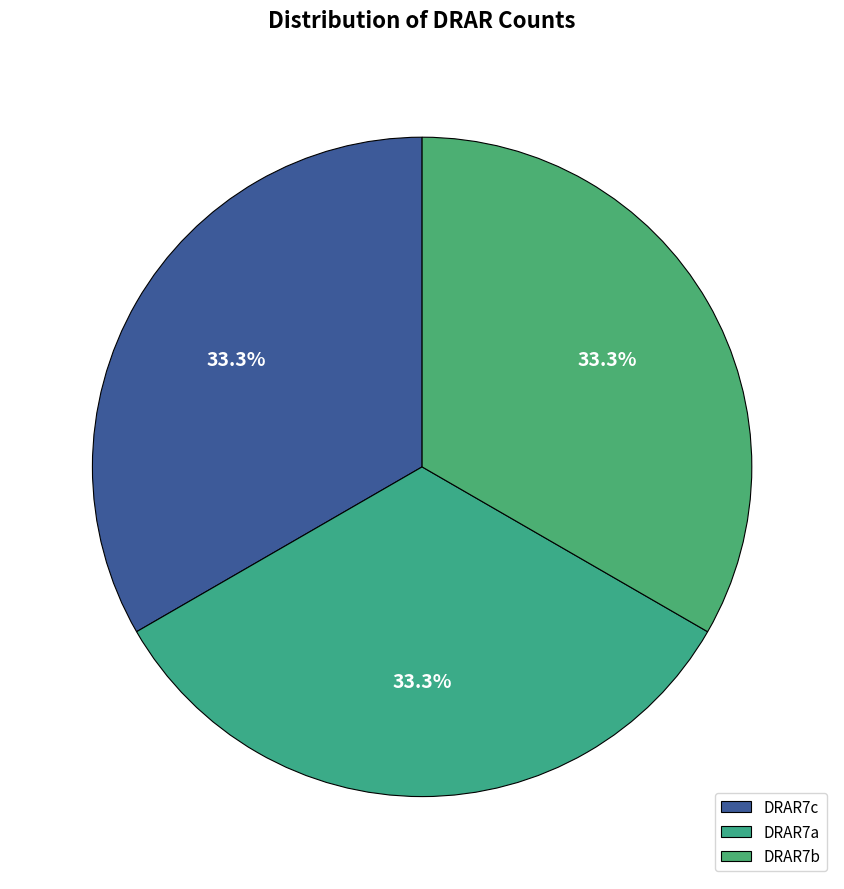

How many segments does this pie chart have?

3